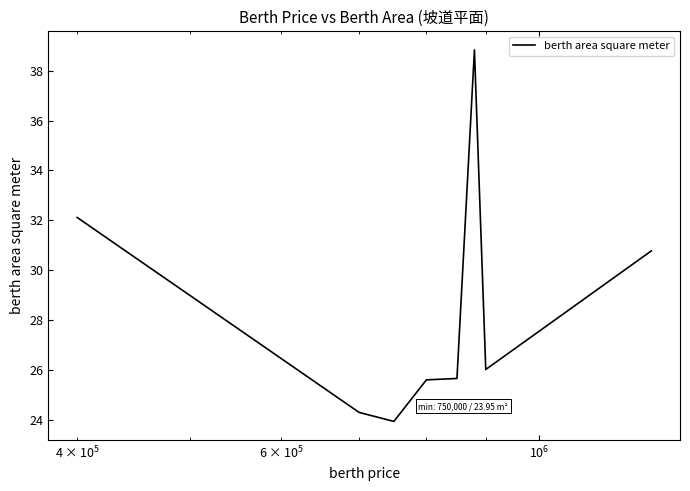

How many values are below 26?

4